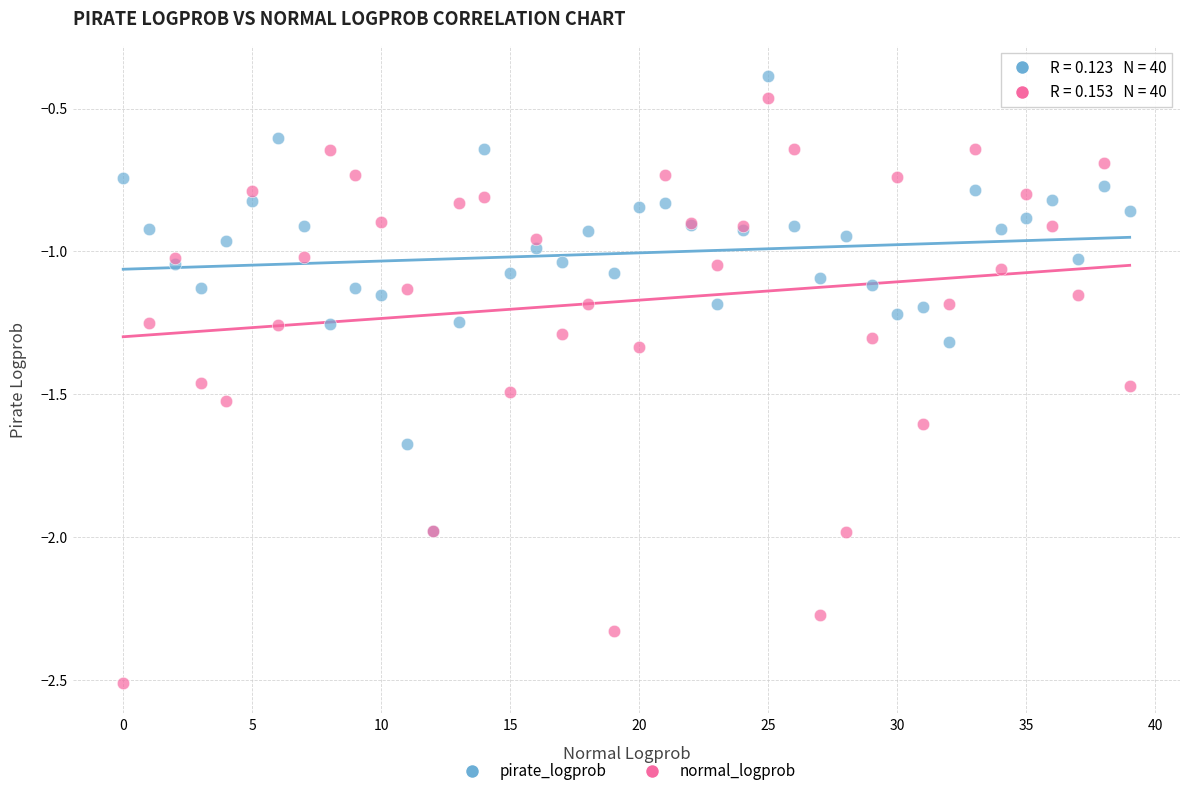

Which series contains the lowest Y value?

normal_logprob